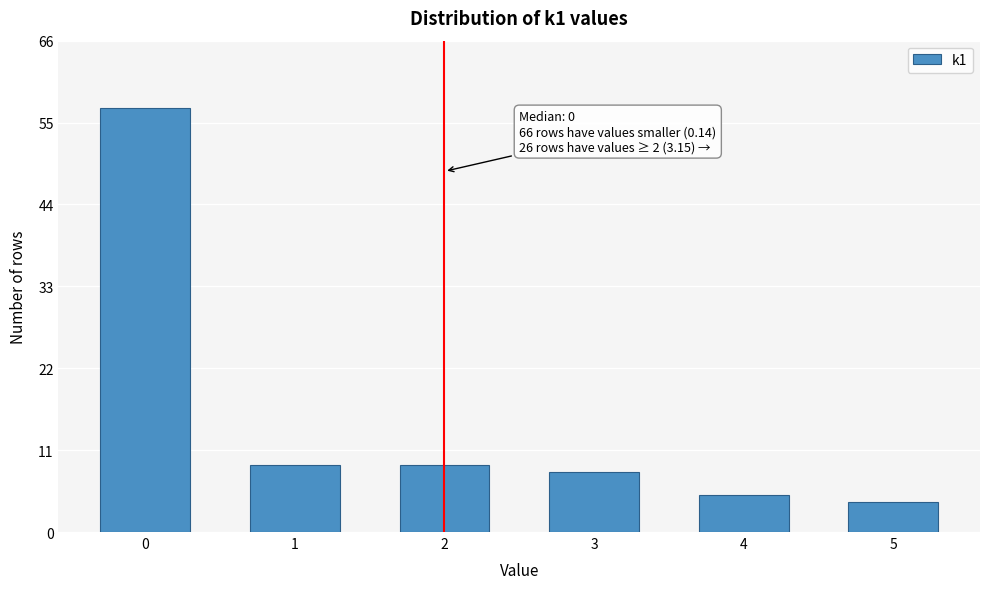

Reading right to left, extract all data points from this chart.

5=4	4=5	3=8	2=9	1=9	0=57